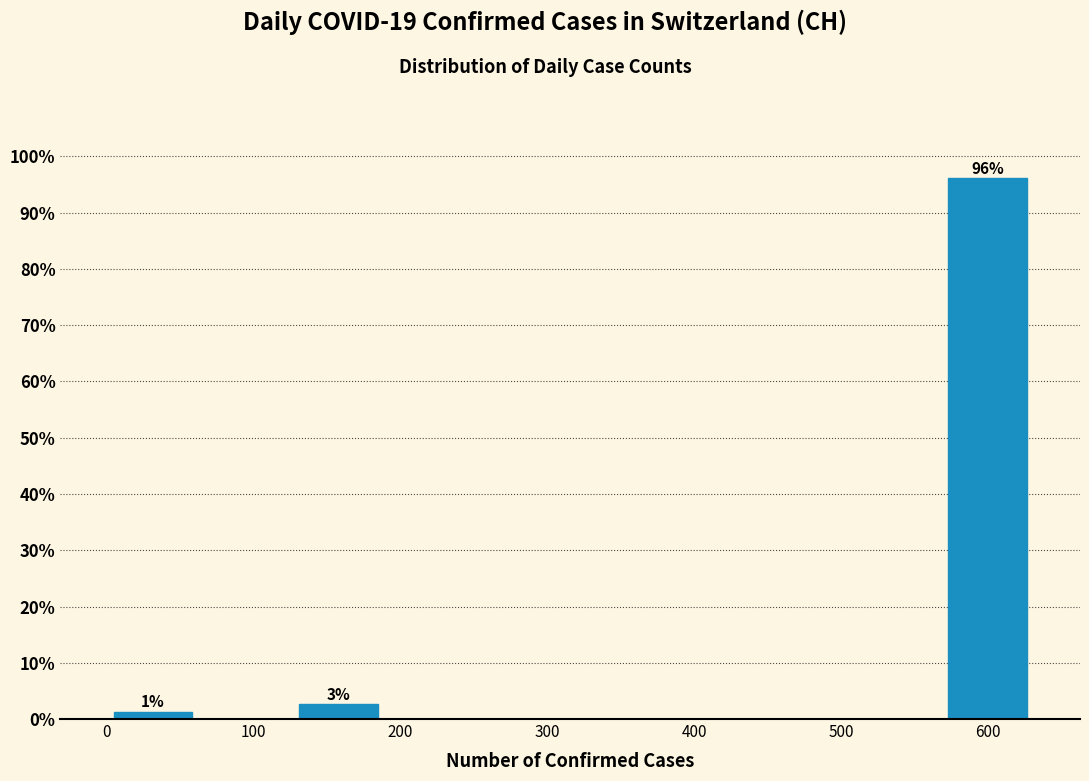

Which range on the x-axis has the tallest bar?

570 to 630